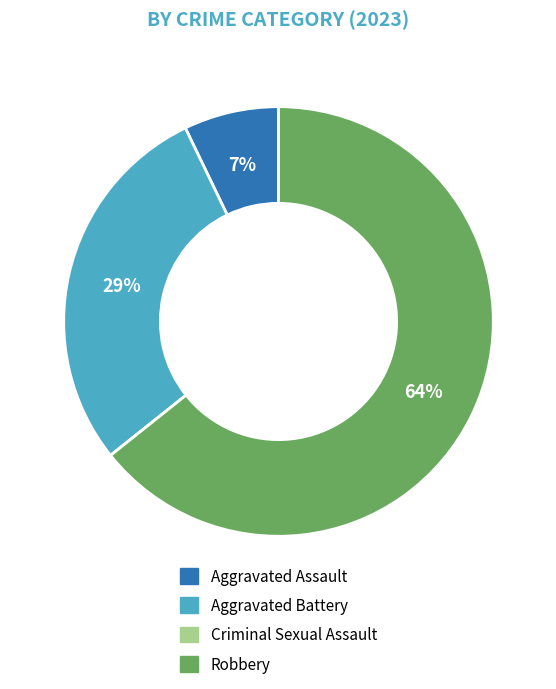

To the nearest percent, what portion does Aggravated Battery represent?

29%